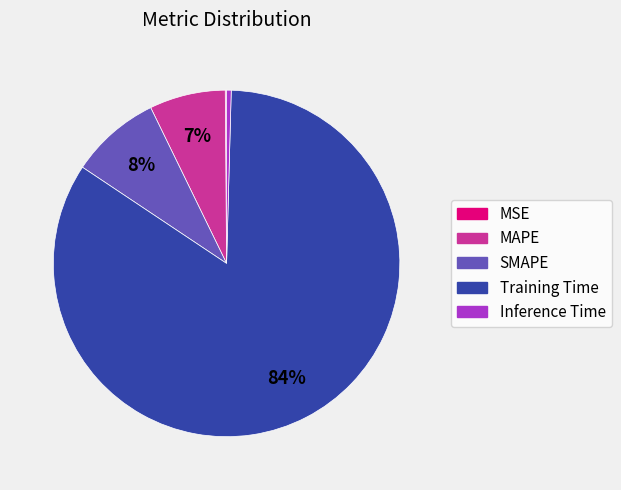

The Training Time slice represents 75% of the pie. True or false?

False